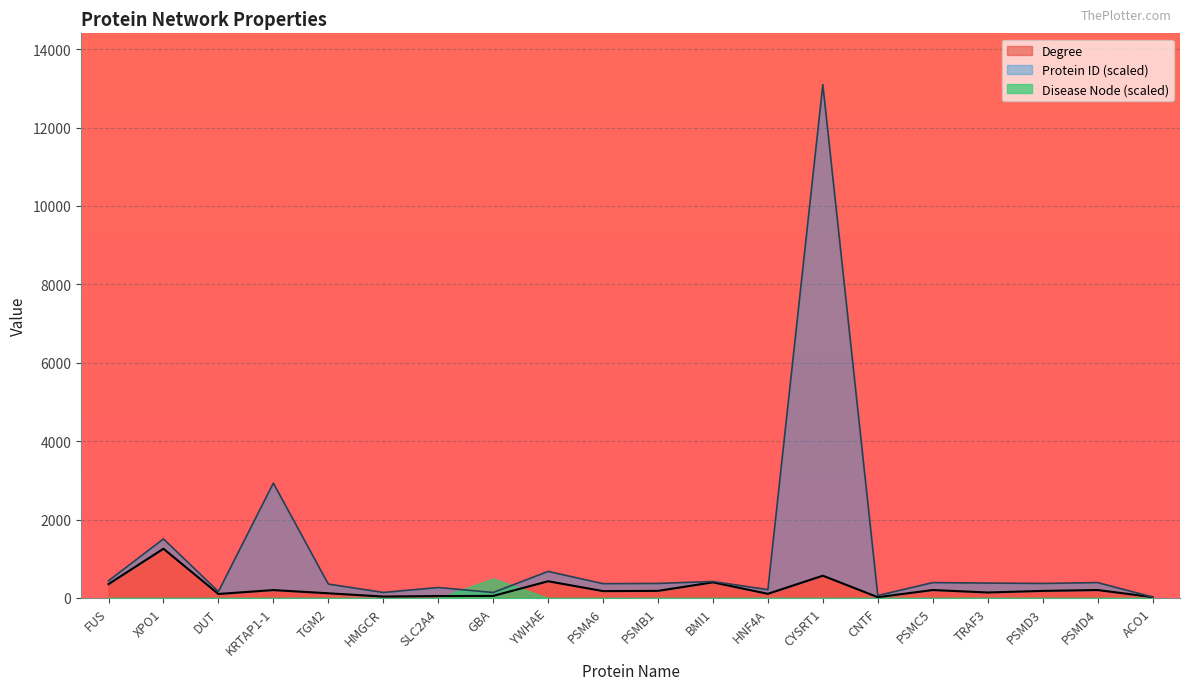

The value of Degree at YWHAE is 426. True or false?

True